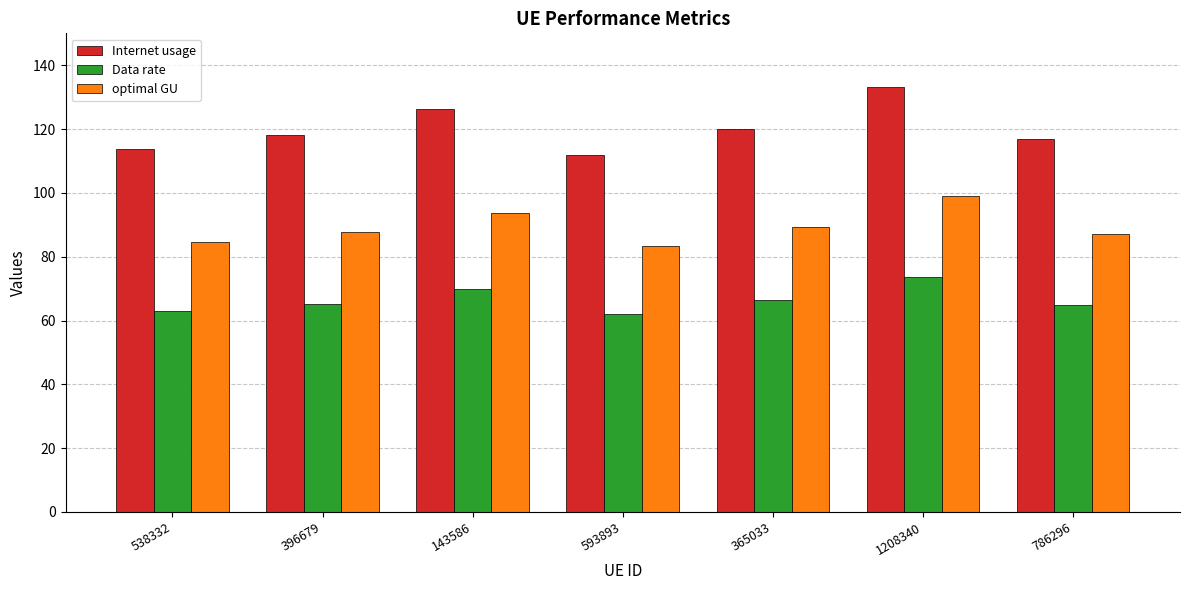

What is the highest value of the Data rate series?

73.7